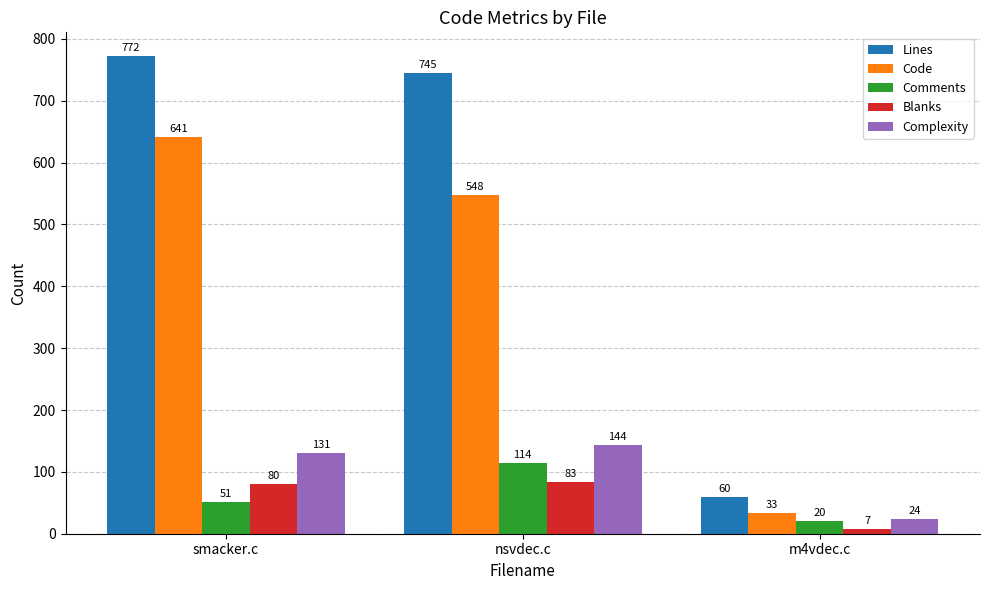

Which label corresponds to the largest value in the chart?

smacker.c